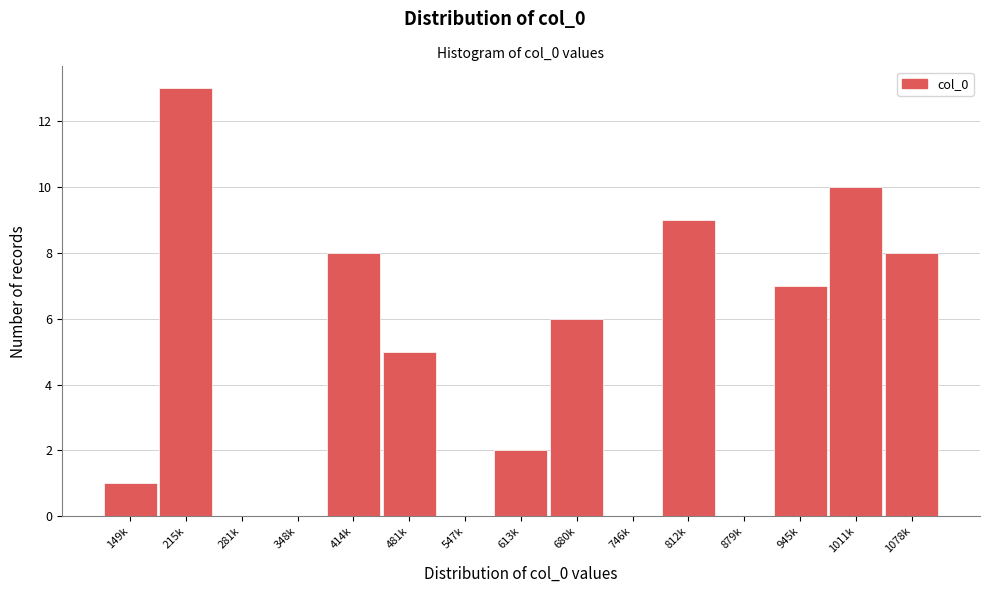

Reading right to left, extract all data points from this chart.

1078k=8	1011k=10	945k=7	879k=0	812k=9	746k=0	680k=6	613k=2	547k=0	481k=5	414k=8	348k=0	281k=0	215k=13	149k=1